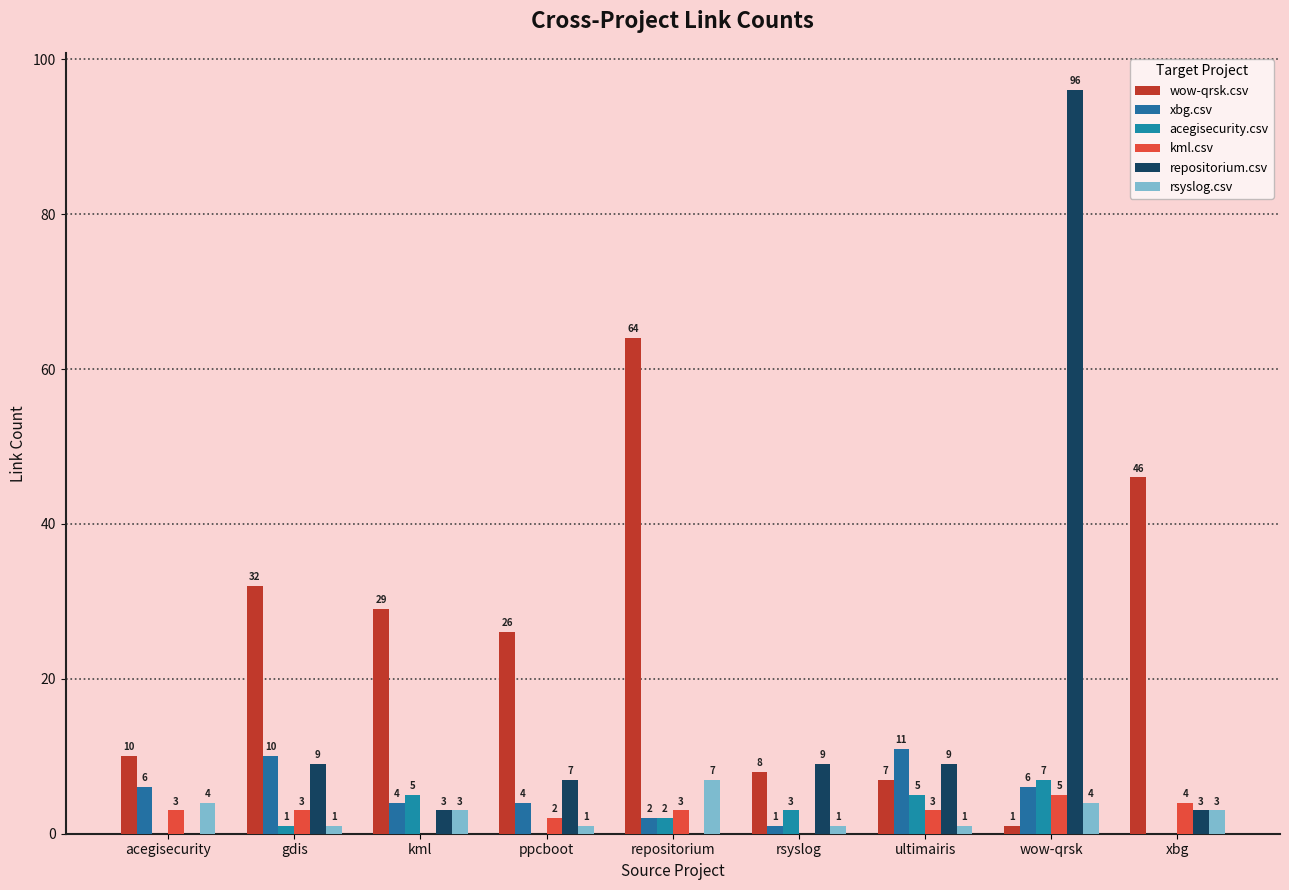

The acegisecurity.csv series shows 0 at acegisecurity. True or false?

True